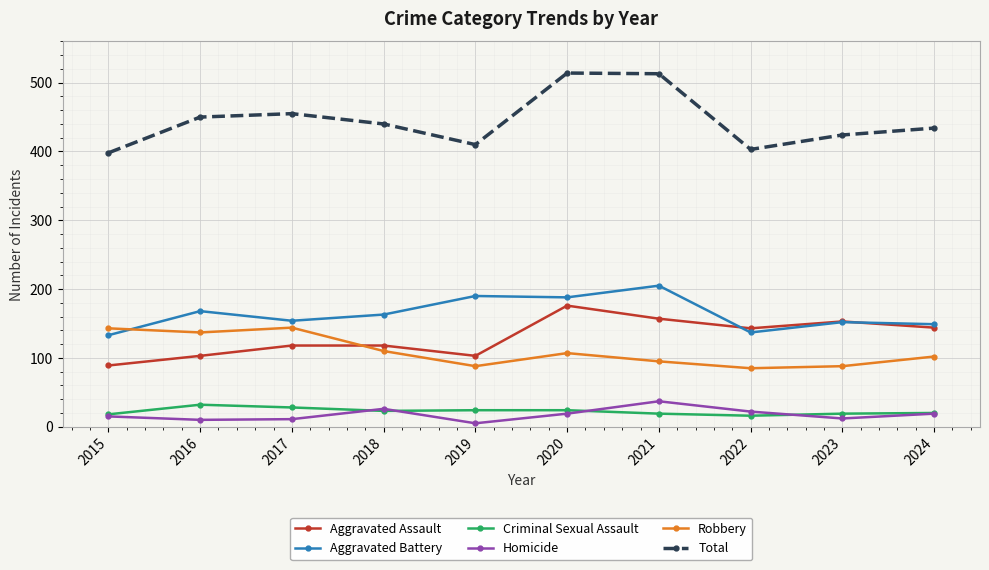

At 2022, list the series in order from smallest to largest.

Criminal Sexual Assault, Homicide, Robbery, Aggravated Battery, Aggravated Assault, Total